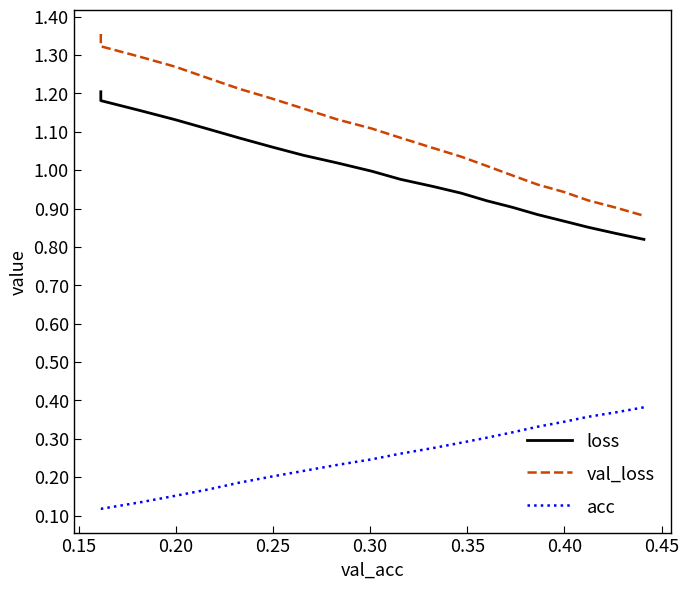

List the series in order of their peak value, lowest first.

acc, loss, val_loss